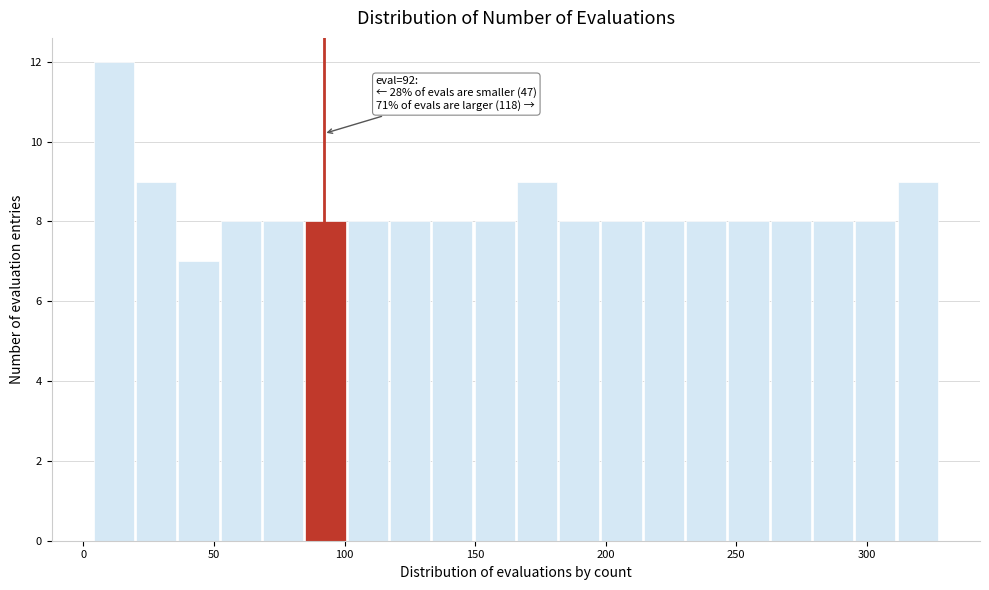

Read against the x-axis, roughly where is the centre of the tallest bar?

10